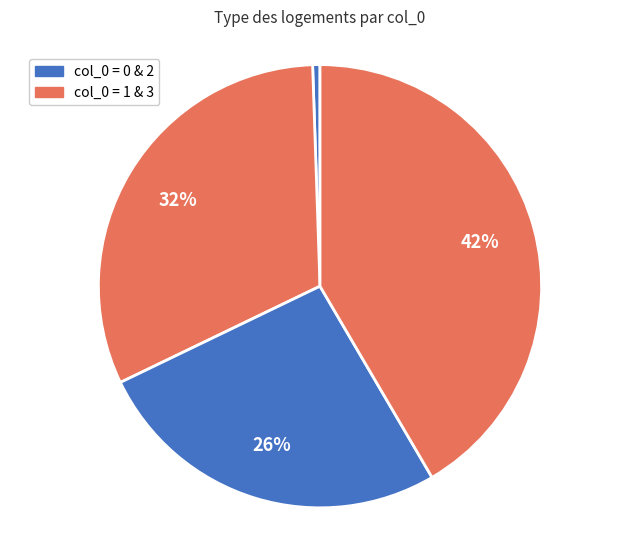

To the nearest percent, what is the difference between the largest and smallest slice percentages?

41%